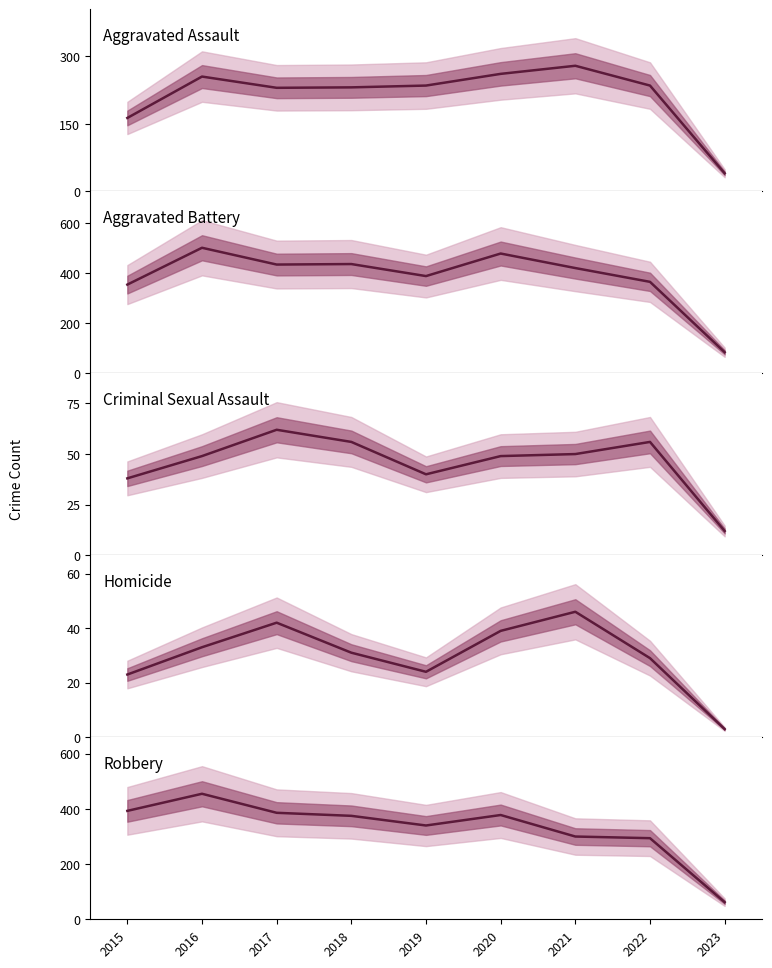

What is the average value of the Criminal Sexual Assault series?

46